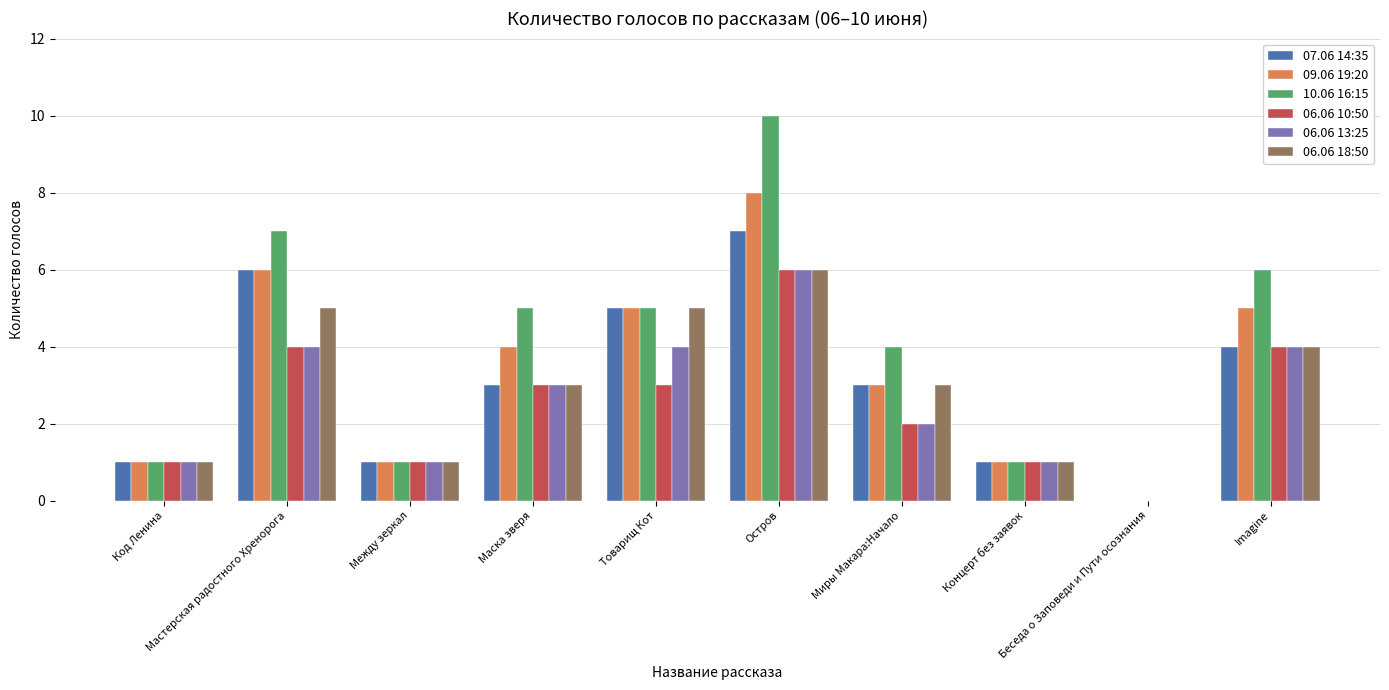

Which series has the largest total across all categories?

10.06 16:15